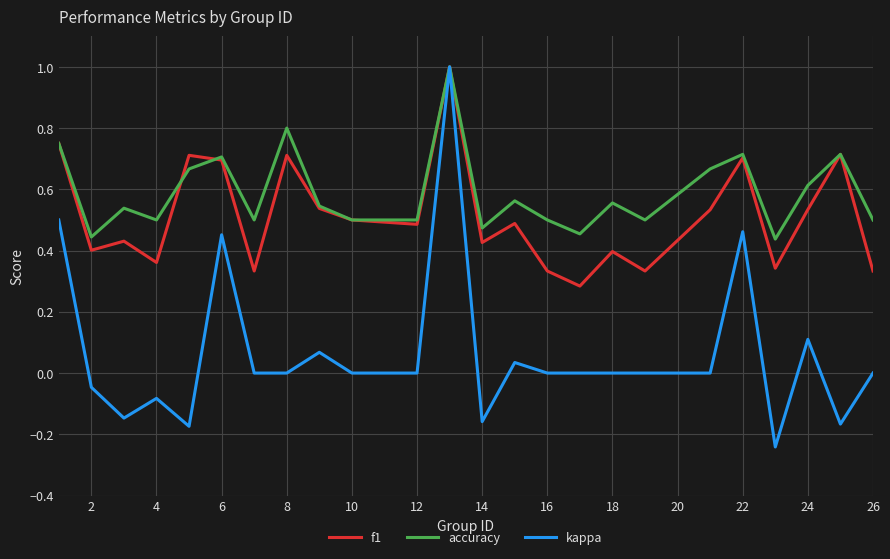

Which series has the largest range (max minus min)?

kappa